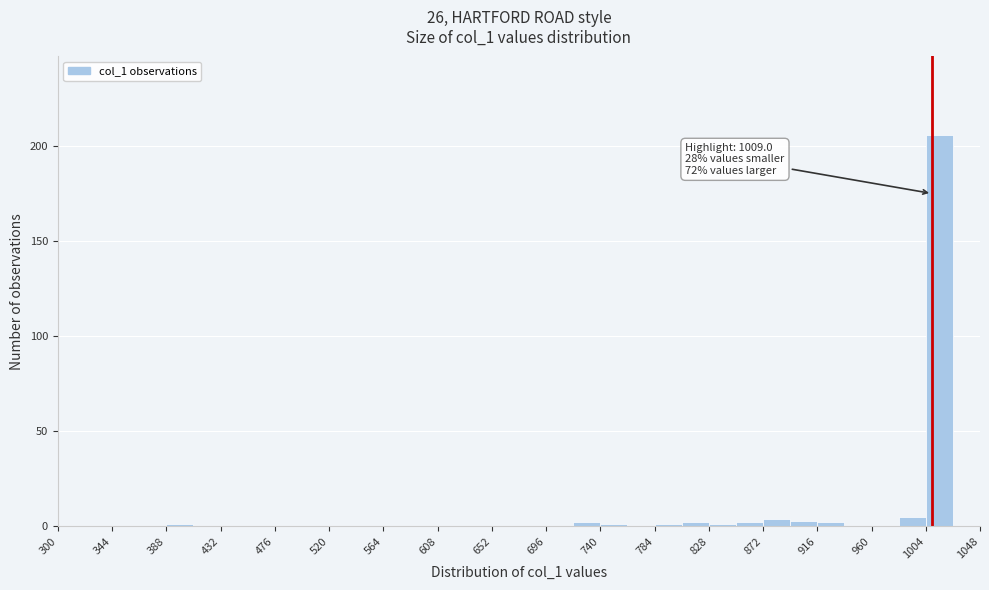

Over which range of the x-axis is the bar tallest?

1004 to 1026